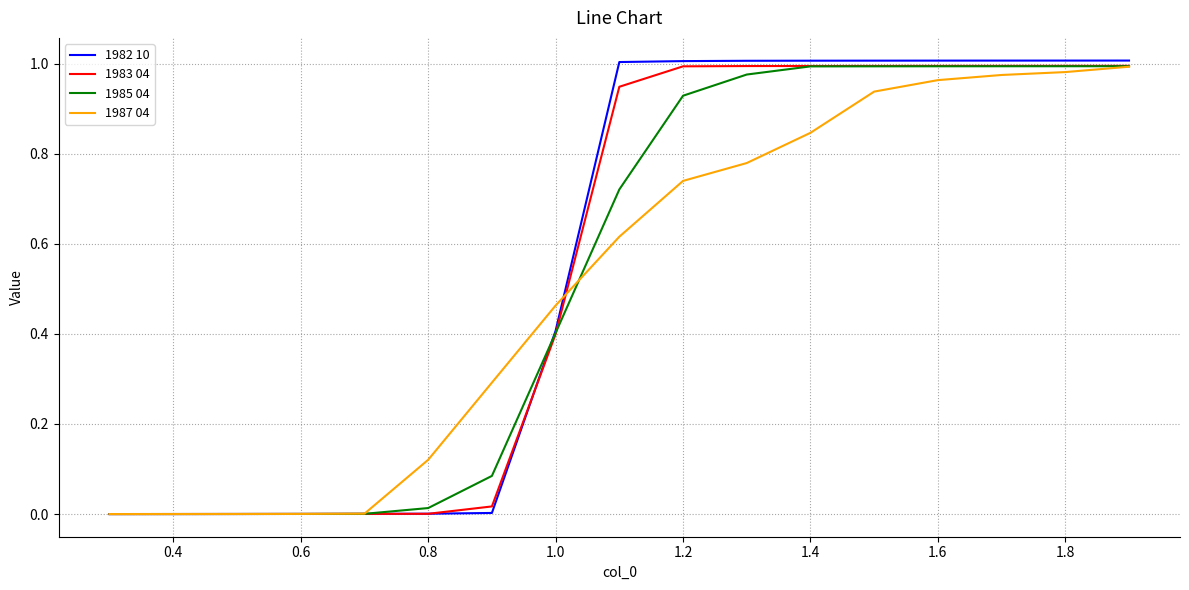

Reading left to right, what are all the values shown in this chart?

1982 10: 0.0	0.0	0.0	0.0	0.0	0.0	0.0	0.4	1.0	1.0	1.0	1.0	1.0	1.0	1.0	1.0	1.0
1983 04: 0.0	0.0	0.0	0.0	0.0	0.0	0.0	0.4	0.9	1.0	1.0	1.0	1.0	1.0	1.0	1.0	1.0
1985 04: 0.0	0.0	0.0	0.0	0.0	0.0	0.1	0.4	0.7	0.9	1.0	1.0	1.0	1.0	1.0	1.0	1.0
1987 04: 0.0	0.0	0.0	0.0	0.0	0.1	0.3	0.5	0.6	0.7	0.8	0.8	0.9	1.0	1.0	1.0	1.0